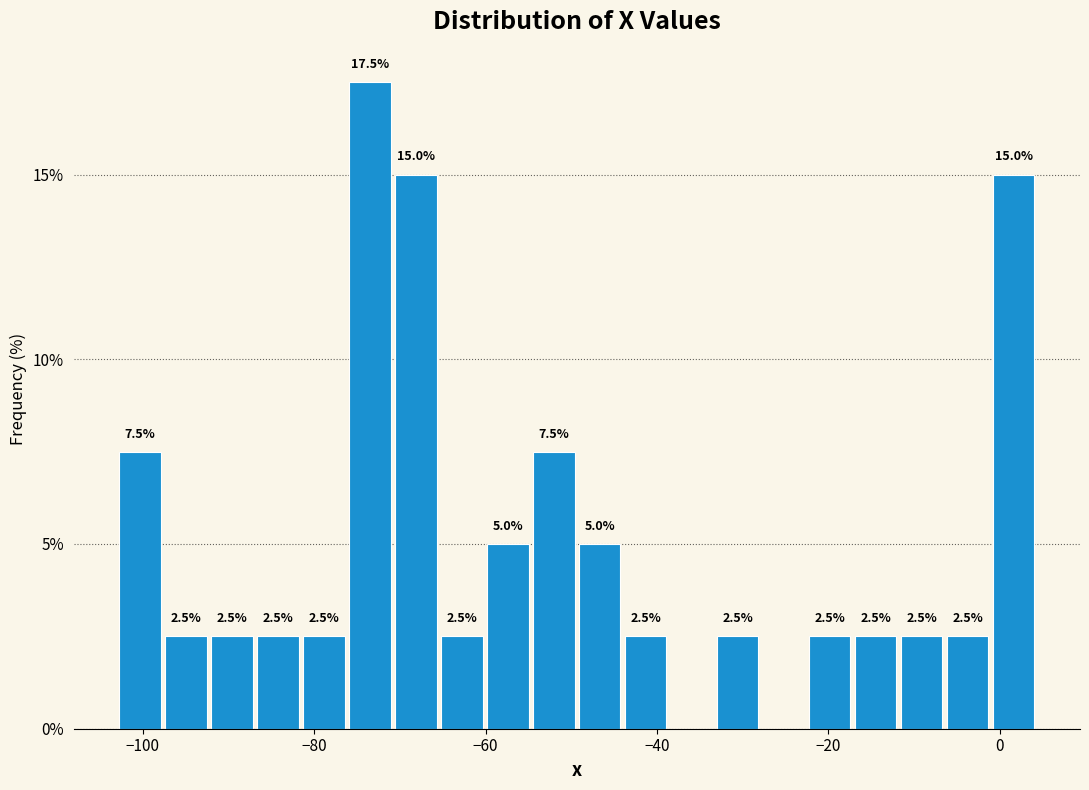

Around what value on the x-axis is the tallest bar? Give the approximate position of its centre, as read against the axis.

-74